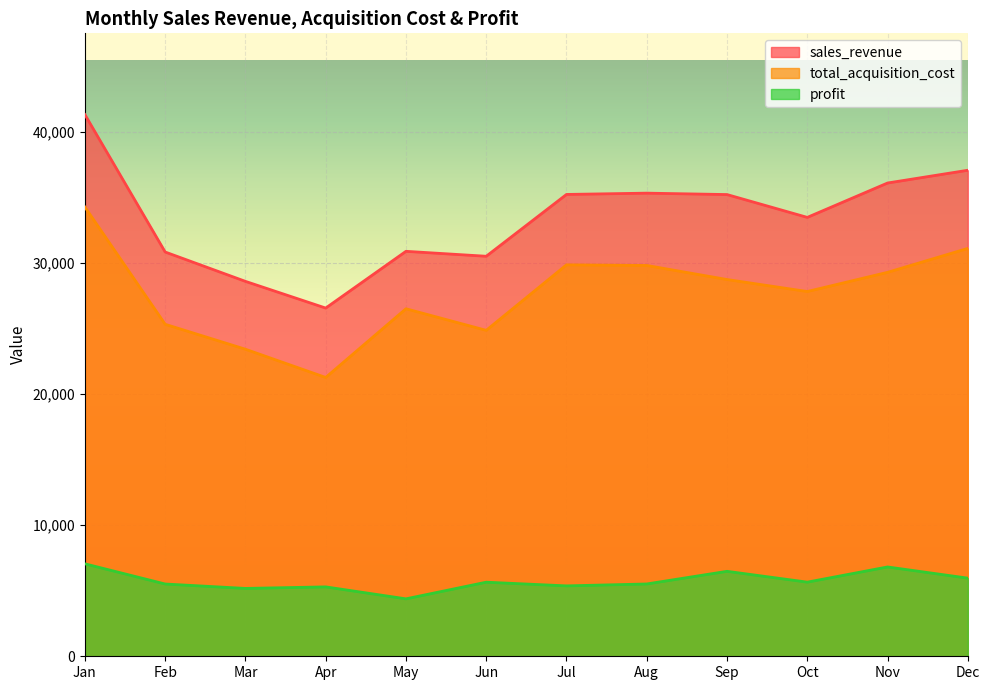

Reading left to right, extract all data points from this chart.

sales_revenue: Jan=41347.0	Feb=30857.3	Mar=28616.7	Apr=26579.1	May=30910.5	Jun=30533.7	Jul=35251.8	Aug=35350.4	Sep=35242.8	Oct=33500.7	Nov=36124.1	Dec=37098.0
total_acquisition_cost: Jan=34290.0	Feb=25341.0	Mar=23437.0	Apr=21282.0	May=26526.0	Jun=24879.0	Jul=29878.0	Aug=29831.0	Sep=28758.0	Oct=27842.0	Nov=29306.0	Dec=31134.0
profit: Jan=7057.0	Feb=5516.3	Mar=5179.6	Apr=5297.1	May=4384.4	Jun=5654.7	Jul=5373.8	Aug=5519.4	Sep=6484.8	Oct=5658.7	Nov=6818.1	Dec=5964.0